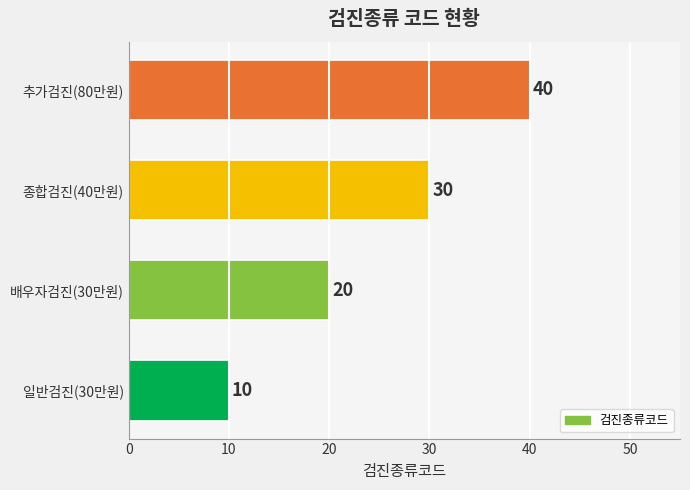

List the labels in order of value, largest first.

추가검진(80만원), 종합검진(40만원), 배우자검진(30만원), 일반검진(30만원)